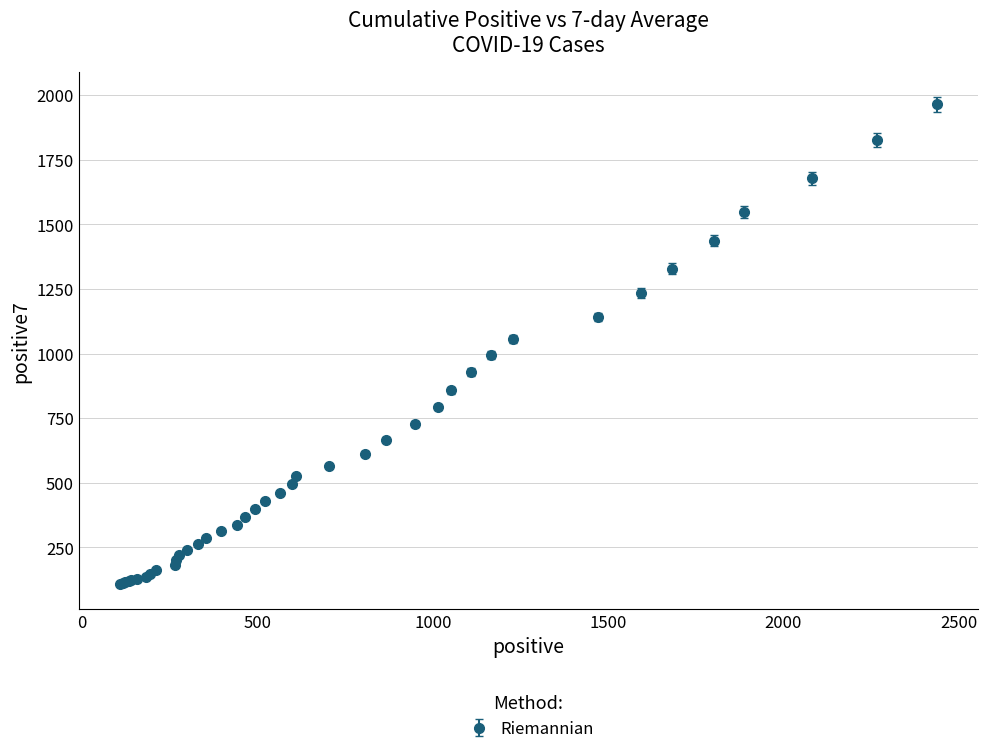

What is the maximum value shown in the chart?

1963.9